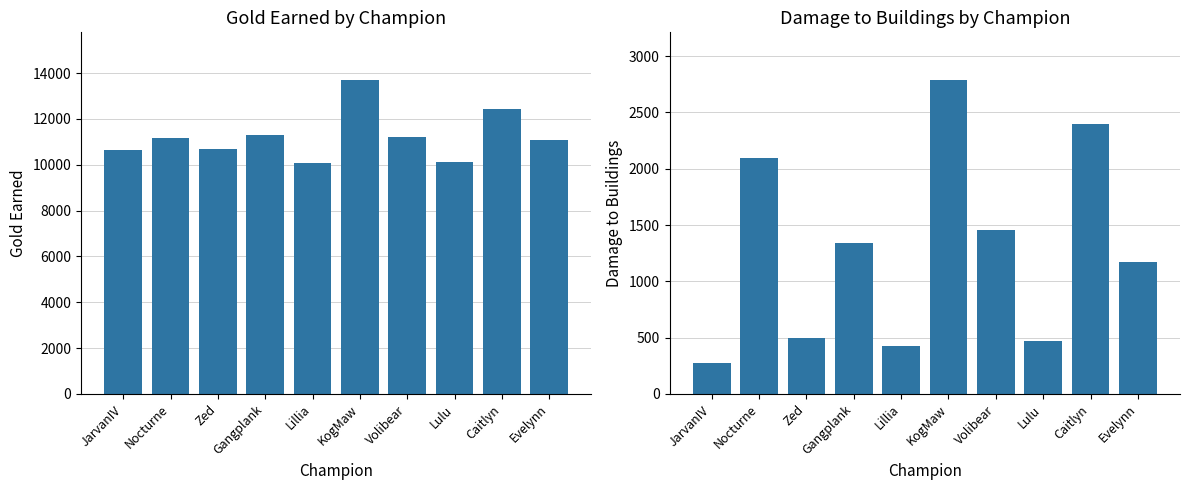

How many bars are there in total?

20